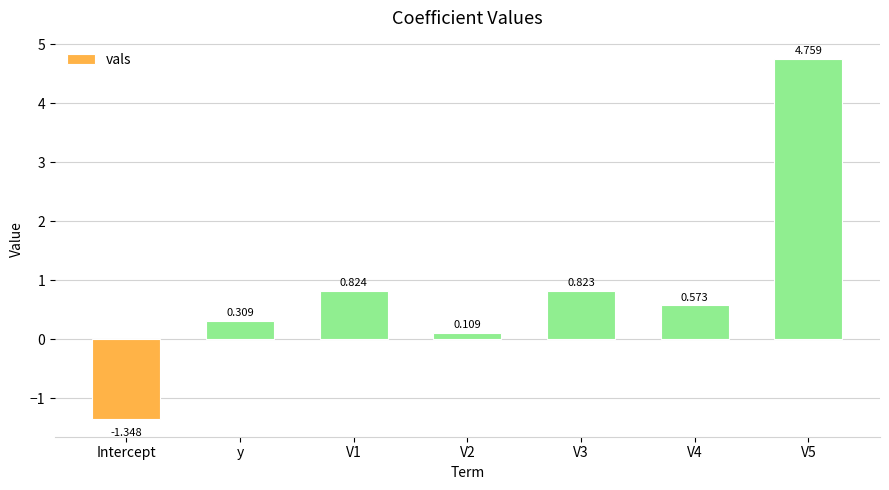

Which category has the lowest value across all series?

Intercept